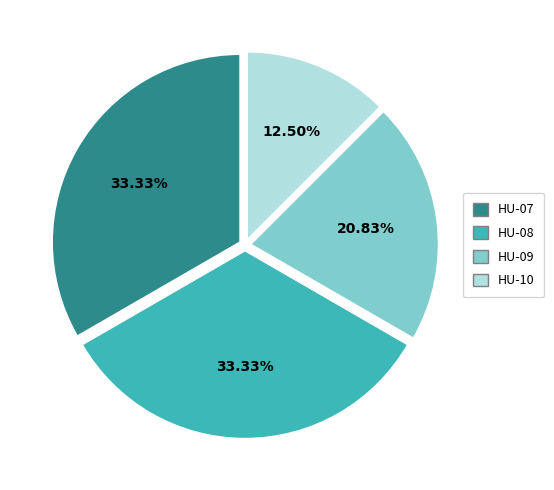

To the nearest percent, what is the average slice percentage?

25%